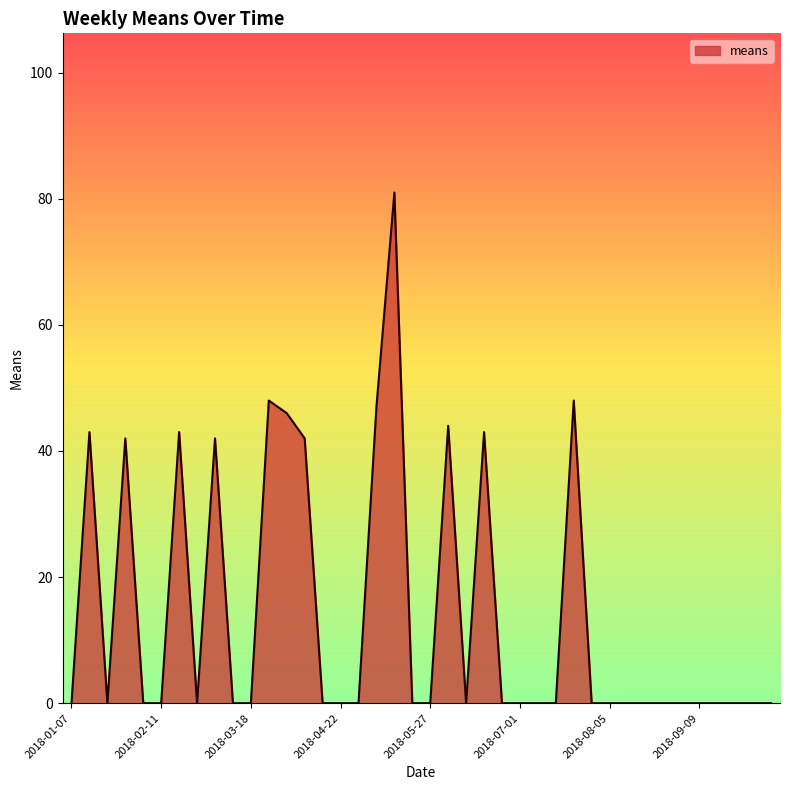

What is the greatest value displayed?

81